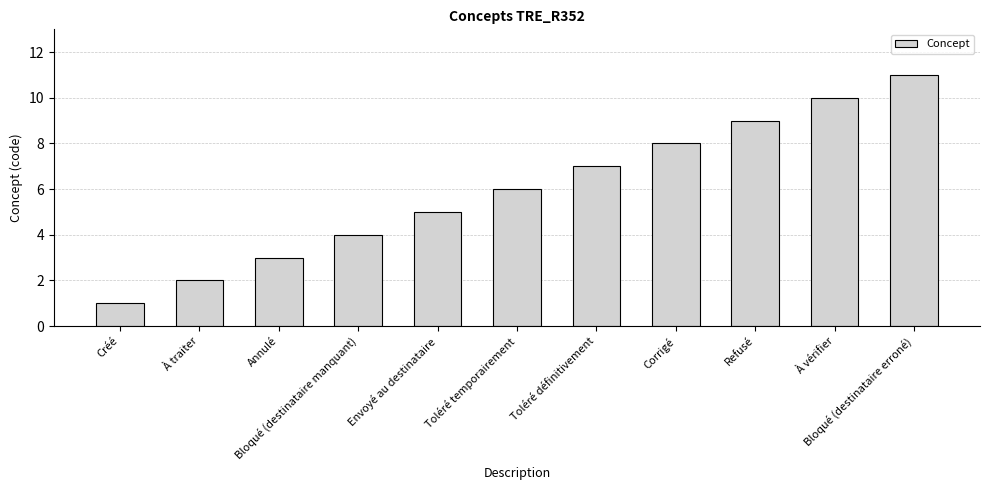

The value at Créé is 1. True or false?

True